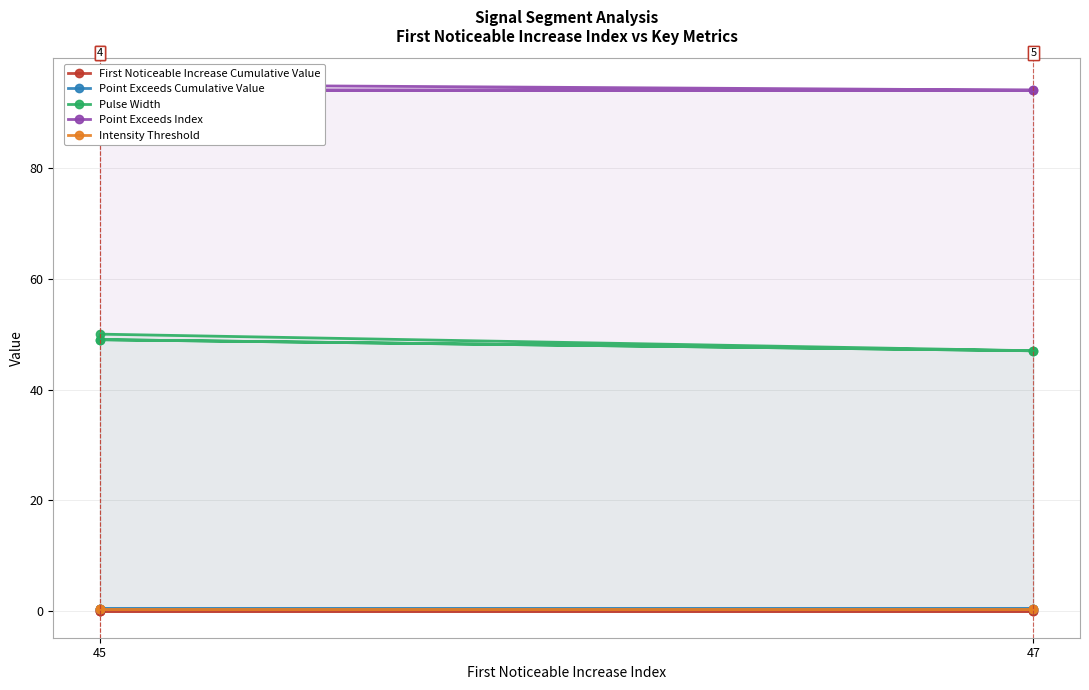

What is the difference between the highest and lowest values at 47?

94.0